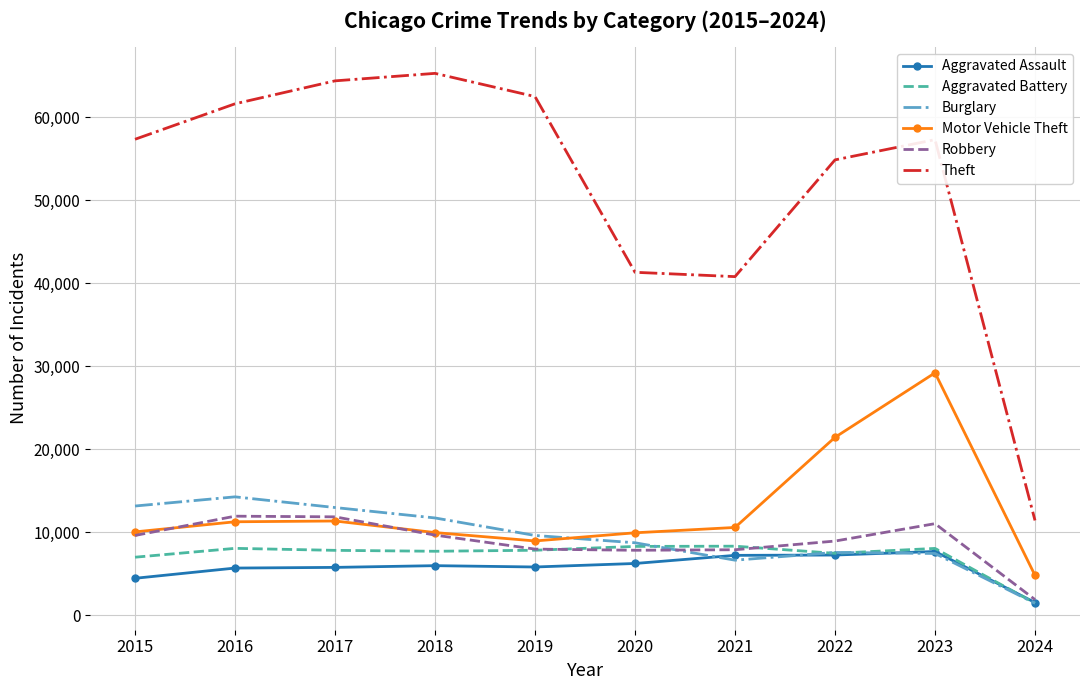

Which series has the widest spread of values?

Theft